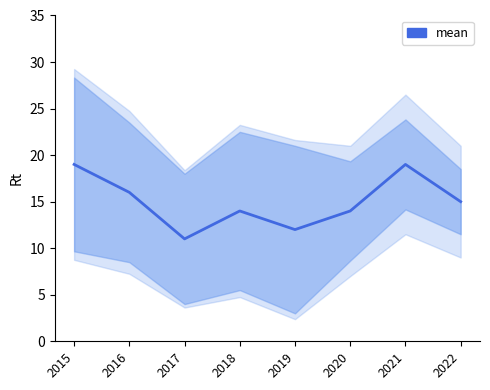

What value does the data have at 2017?

11